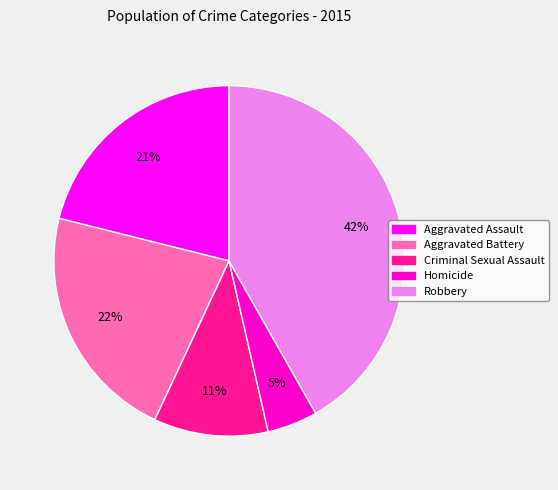

Which has a higher value, Aggravated Battery or Robbery?

Robbery